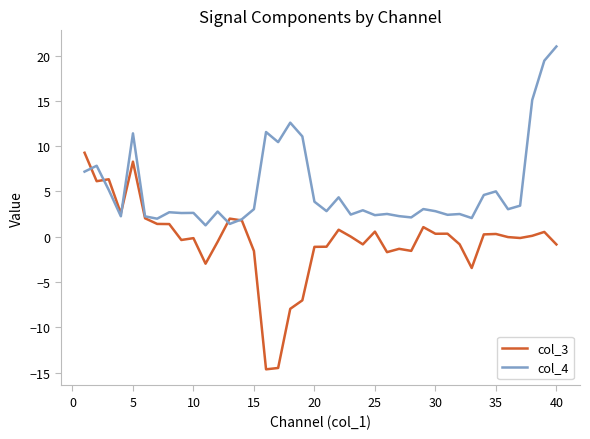

What is the difference between the maximum and minimum values in the col_3 series?

23.9